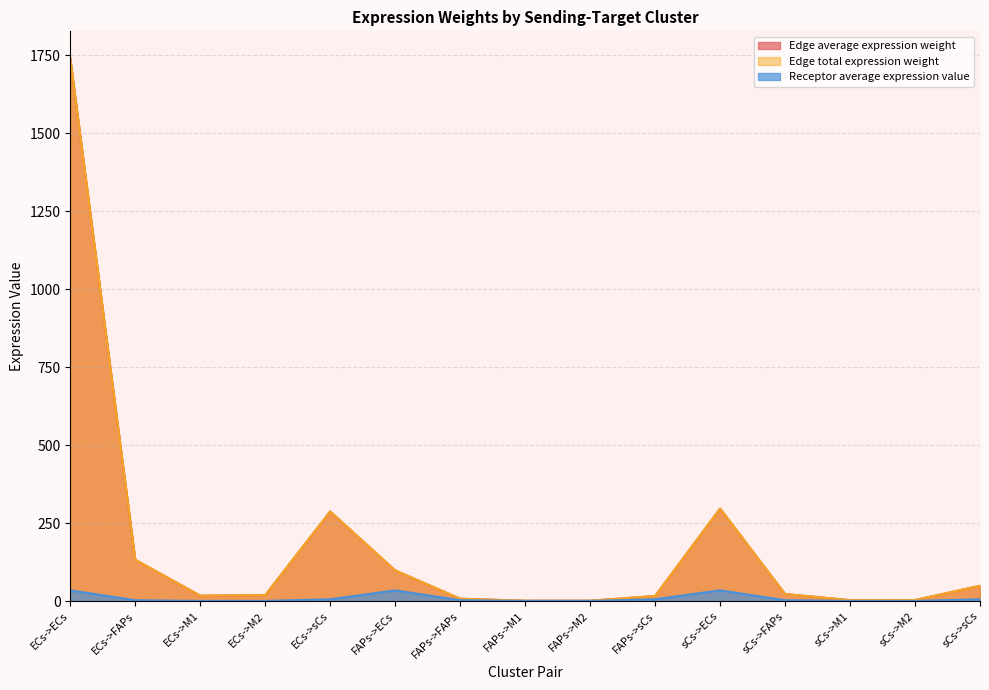

Reading left to right, what are all the values shown in this chart?

Edge average expression weight: ECs->ECs=1739.2	ECs->FAPs=132.3	ECs->M1=17.2	ECs->M2=18.9	ECs->sCs=287.0	FAPs->ECs=98.2	FAPs->FAPs=7.5	FAPs->M1=1.0	FAPs->M2=1.1	FAPs->sCs=16.2	sCs->ECs=296.4	sCs->FAPs=22.5	sCs->M1=2.9	sCs->M2=3.2	sCs->sCs=48.9
Edge total expression weight: ECs->ECs=1739.2	ECs->FAPs=132.3	ECs->M1=17.2	ECs->M2=18.9	ECs->sCs=287.0	FAPs->ECs=98.2	FAPs->FAPs=7.5	FAPs->M1=1.0	FAPs->M2=1.1	FAPs->sCs=16.2	sCs->ECs=296.4	sCs->FAPs=22.5	sCs->M1=2.9	sCs->M2=3.2	sCs->sCs=48.9
Receptor average expression value: ECs->ECs=34.3	ECs->FAPs=2.6	ECs->M1=0.3	ECs->M2=0.4	ECs->sCs=5.7	FAPs->ECs=34.3	FAPs->FAPs=2.6	FAPs->M1=0.3	FAPs->M2=0.4	FAPs->sCs=5.7	sCs->ECs=34.3	sCs->FAPs=2.6	sCs->M1=0.3	sCs->M2=0.4	sCs->sCs=5.7